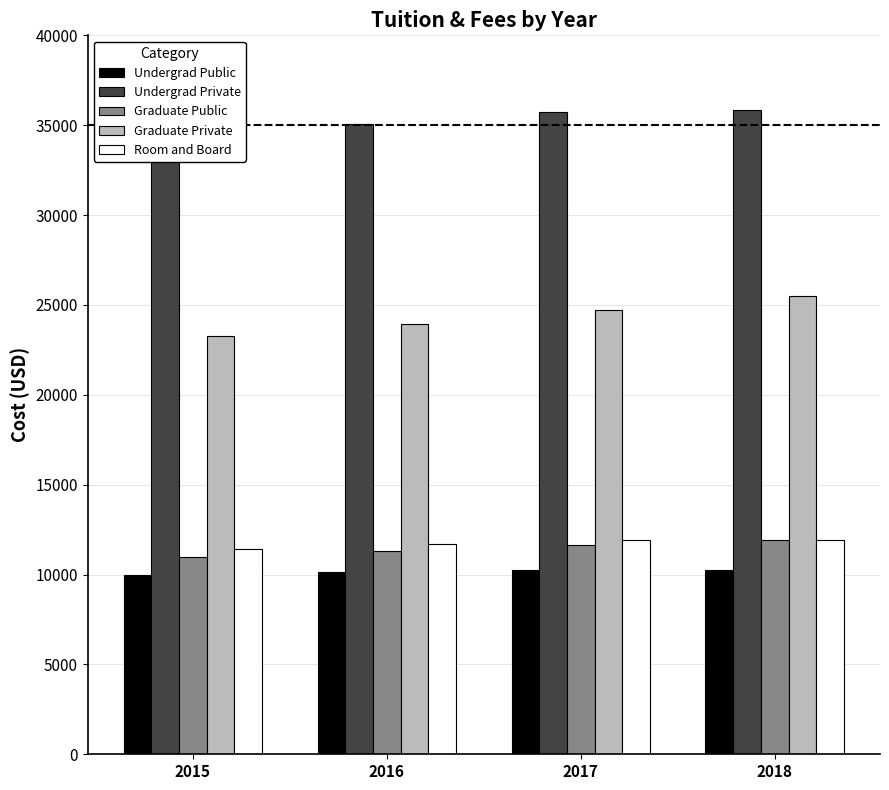

Reading left to right, list all the values displayed in this chart.

Undergrad Public: 9960	10130	10270	10230
Undergrad Private: 34150	35080	35720	35830
Graduate Public: 10979	11306	11617	11928
Graduate Private: 23263	23917	24712	25506
Room and Board: 11440	11690	11895	11910